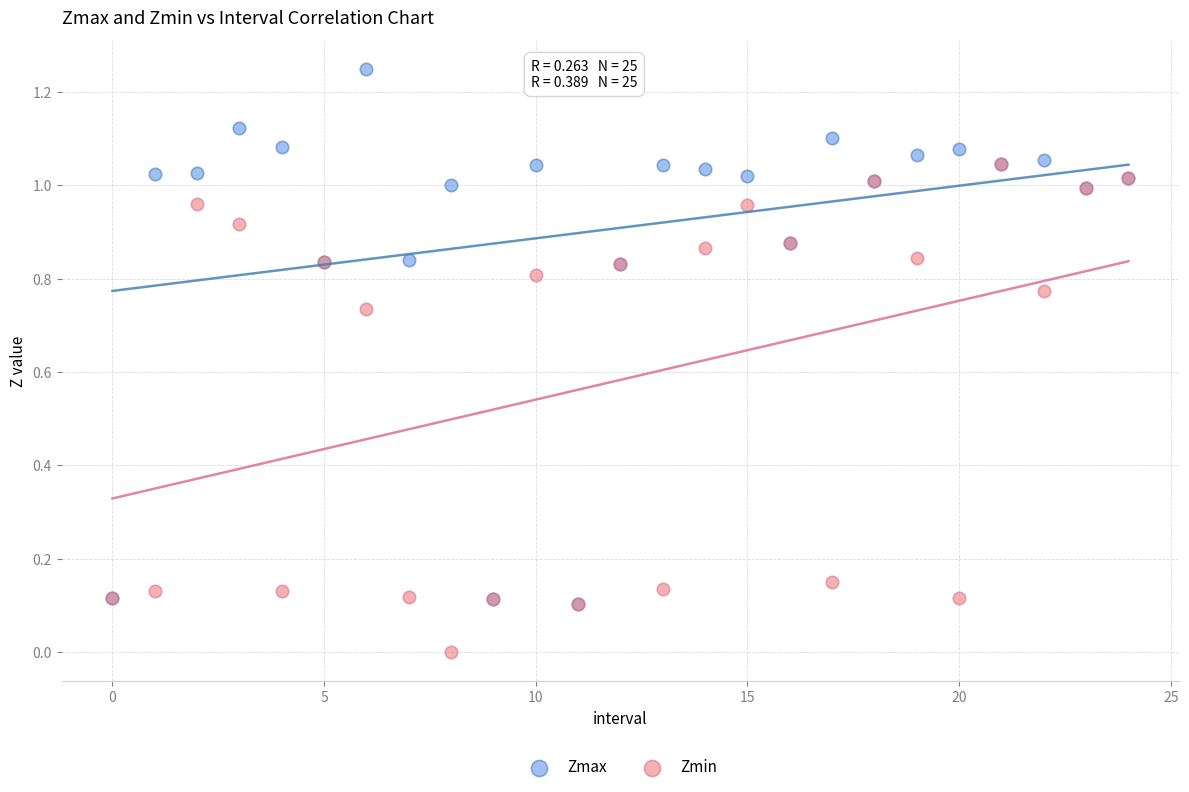

What are all the series names shown in the legend?

Zmax, Zmin